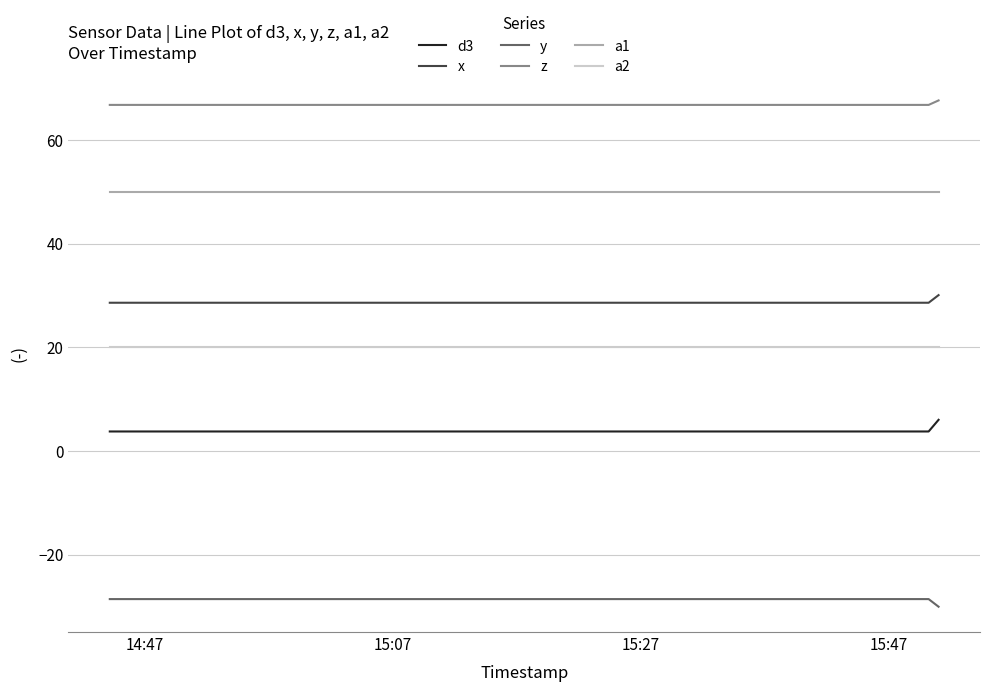

List the series in order of their peak value, lowest first.

y, d3, a2, x, a1, z